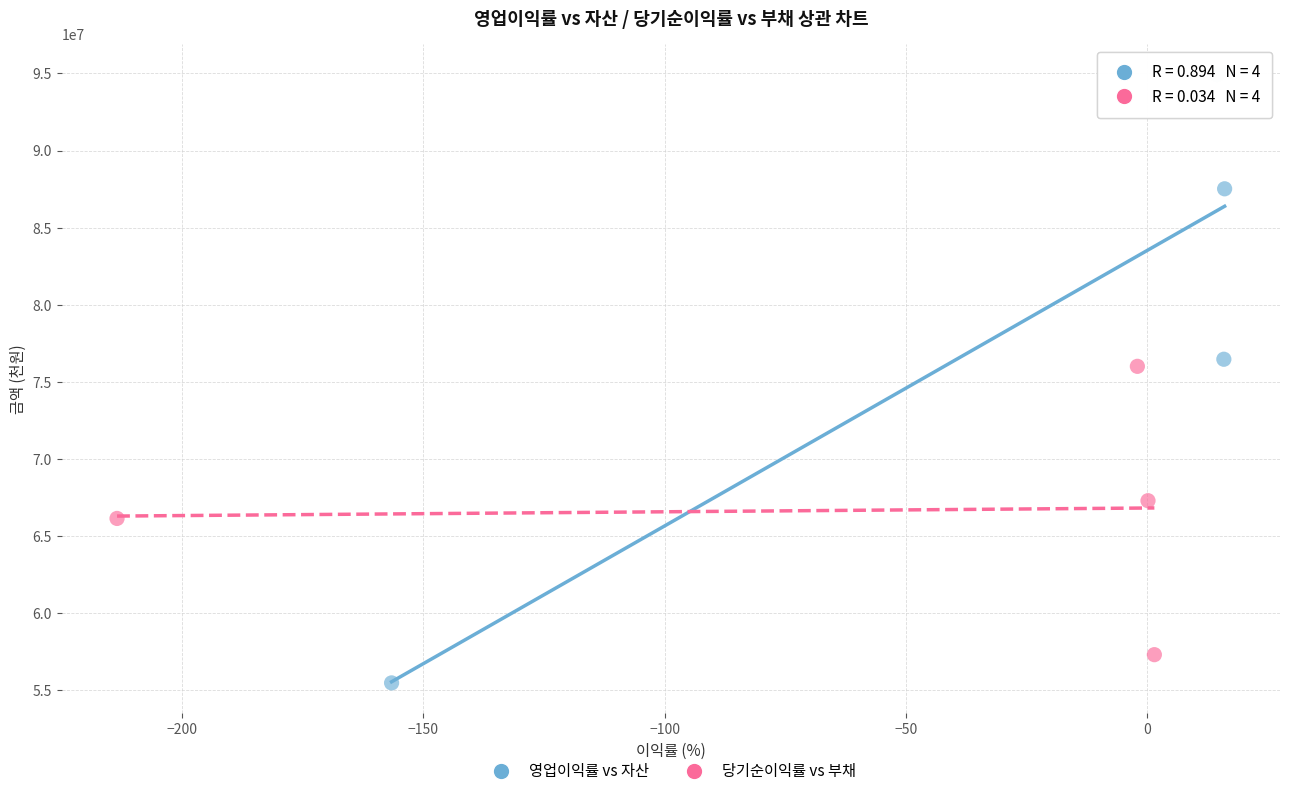

Which series has the largest Y range (max minus min)?

영업이익률 vs 자산